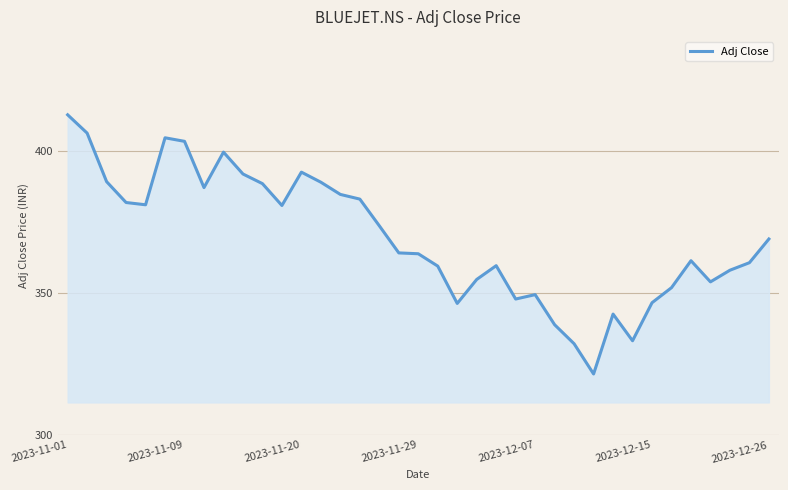

What is the difference between the maximum and minimum values?

91.1